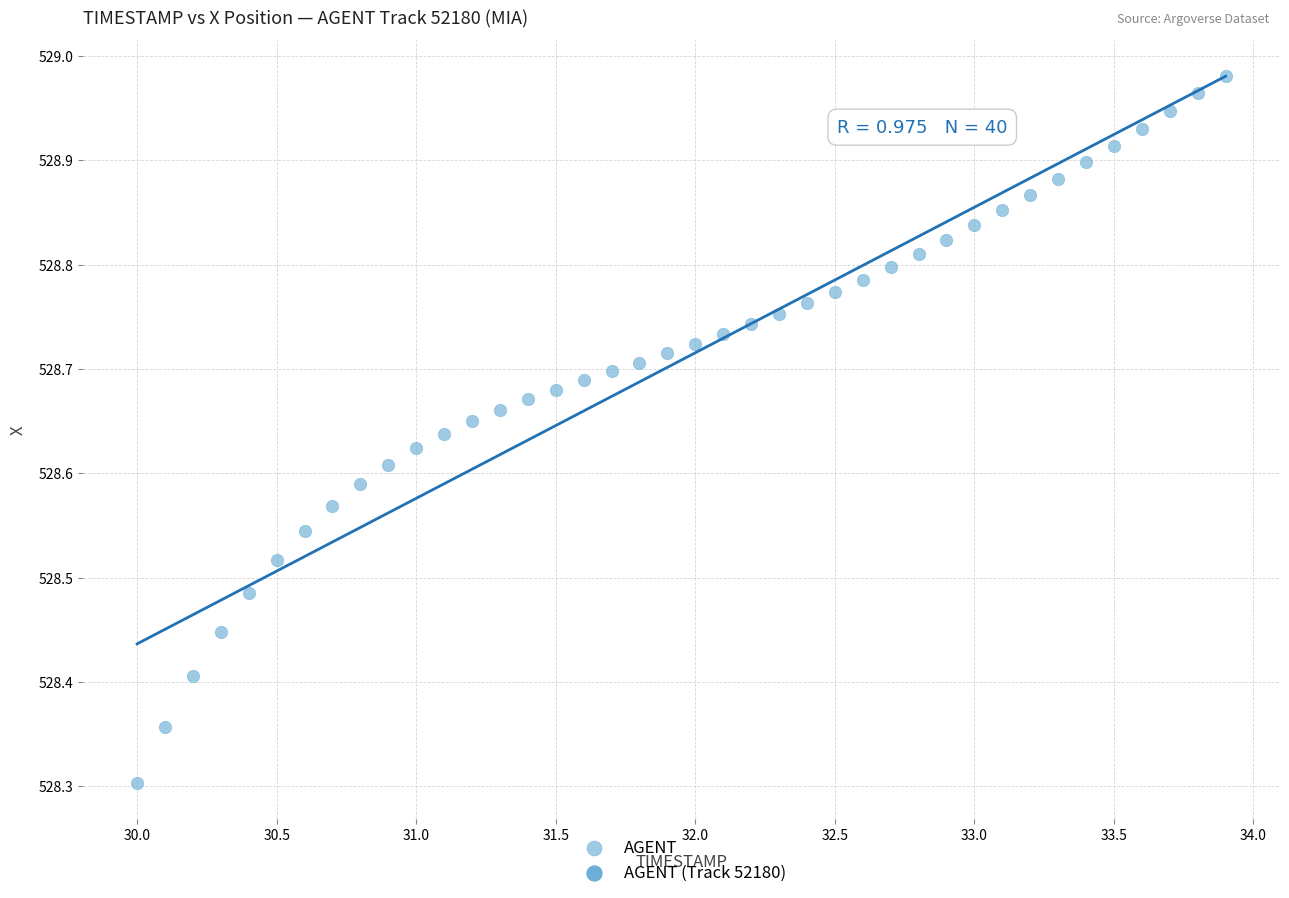

What is the range of X values (max minus min)?

3.9